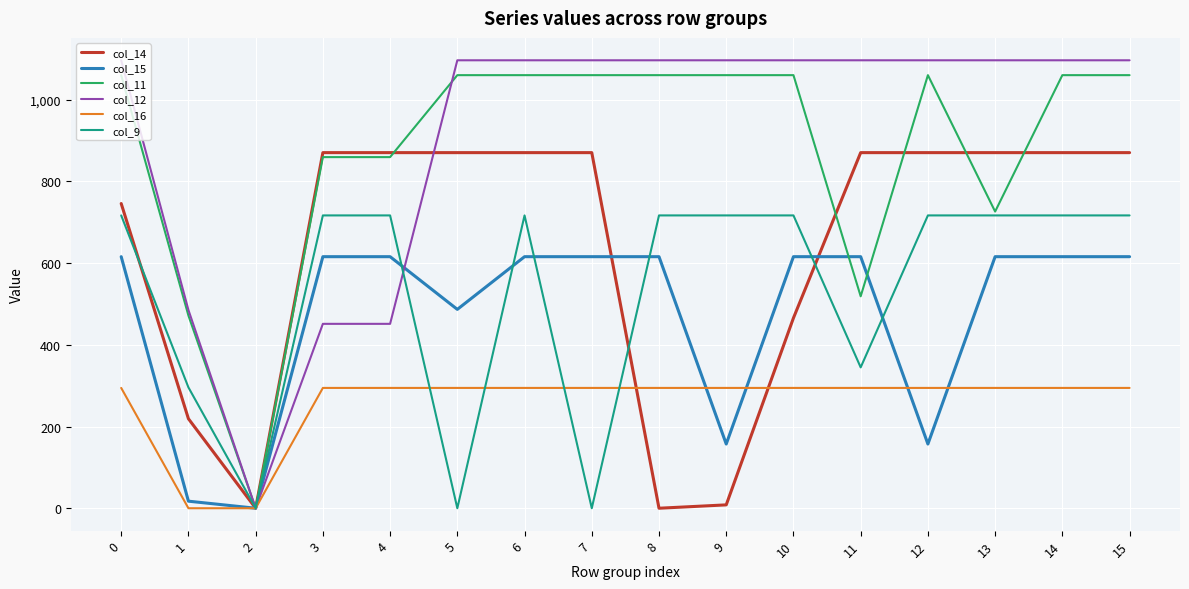

What is the average value of the col_9 series?

532.9